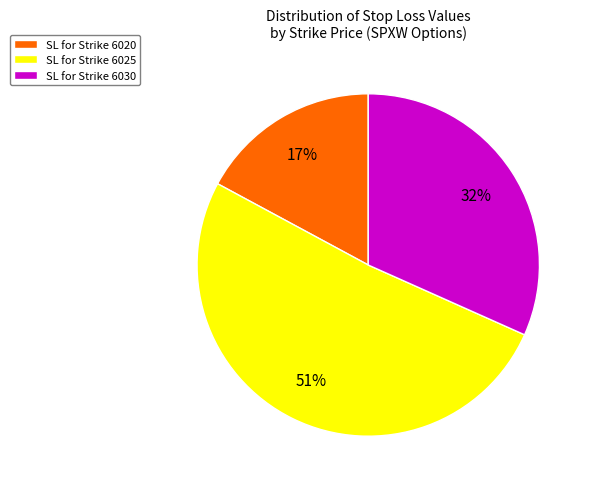

Rank the categories by value from highest to lowest.

SL for Strike 6025, SL for Strike 6030, SL for Strike 6020